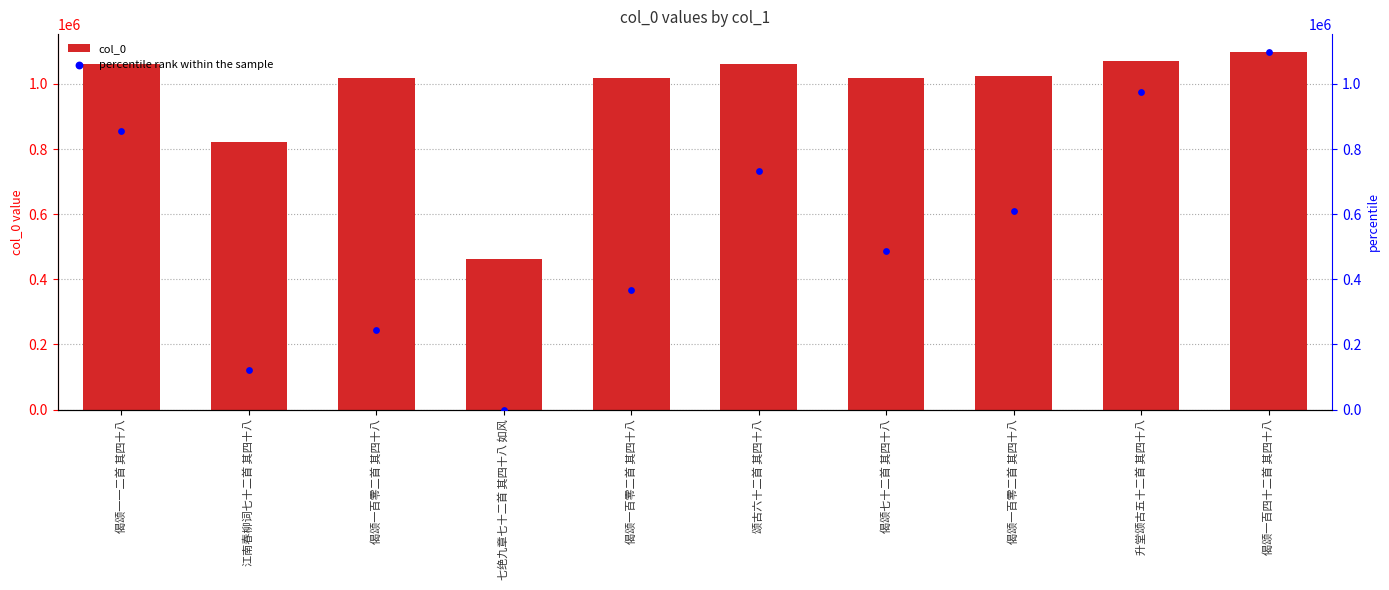

Which series reaches the minimum Y coordinate?

percentile rank within the sample